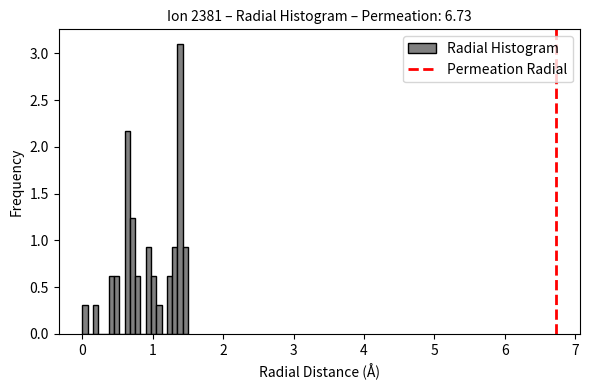

Read against the x-axis, roughly where is the centre of the tallest bar?

1.4